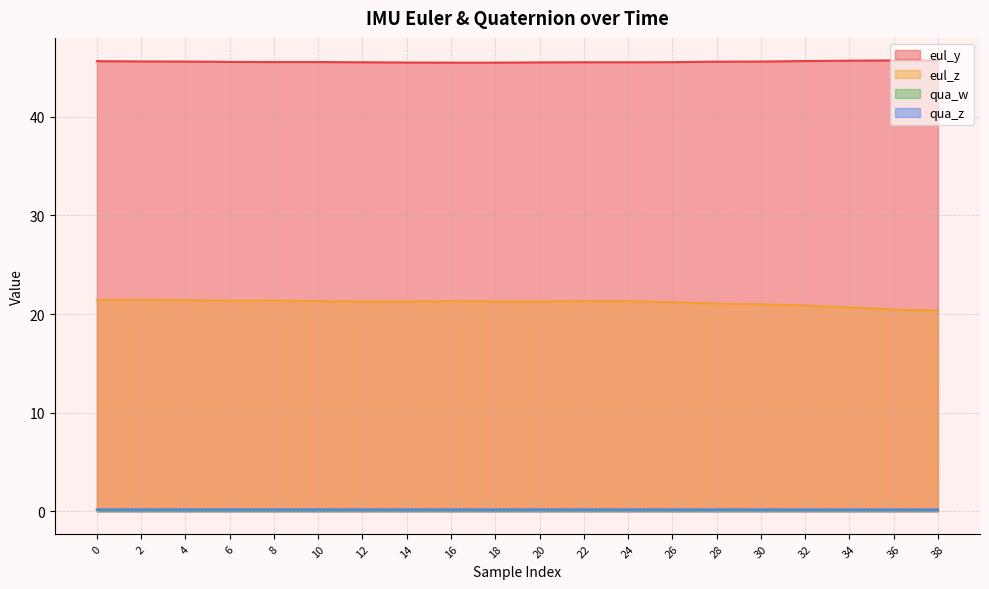

Which category has the lowest value in the eul_y series?

16